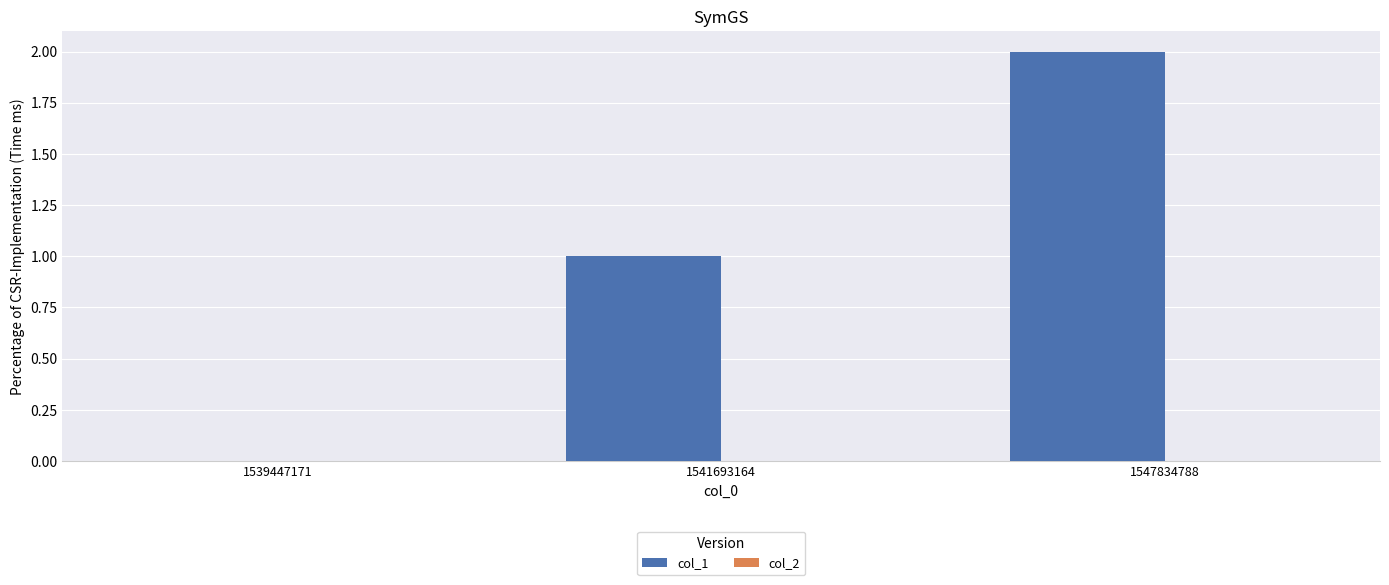

At which category does the chart reach its peak across all series?

1547834788